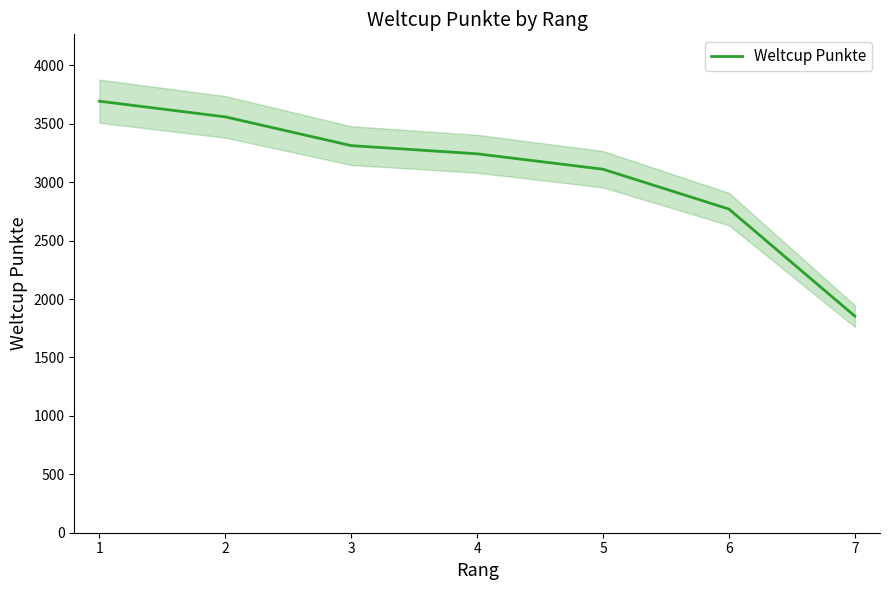

The value of Weltcup Punkte at 4 is 3243. True or false?

True